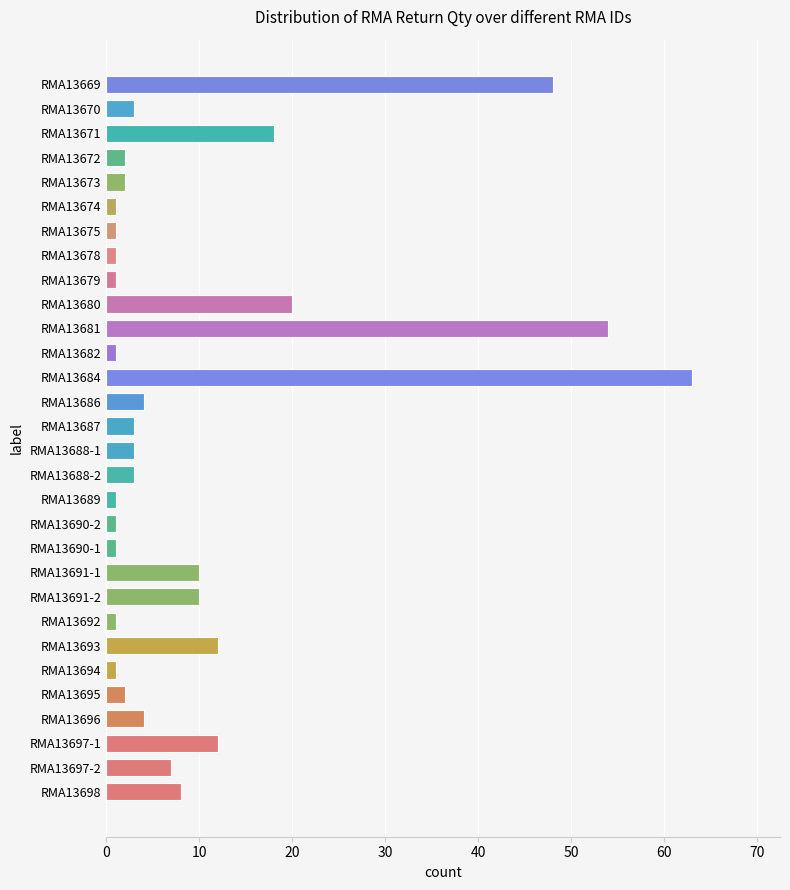

True or false: the data shows 107 at RMA13684.

False